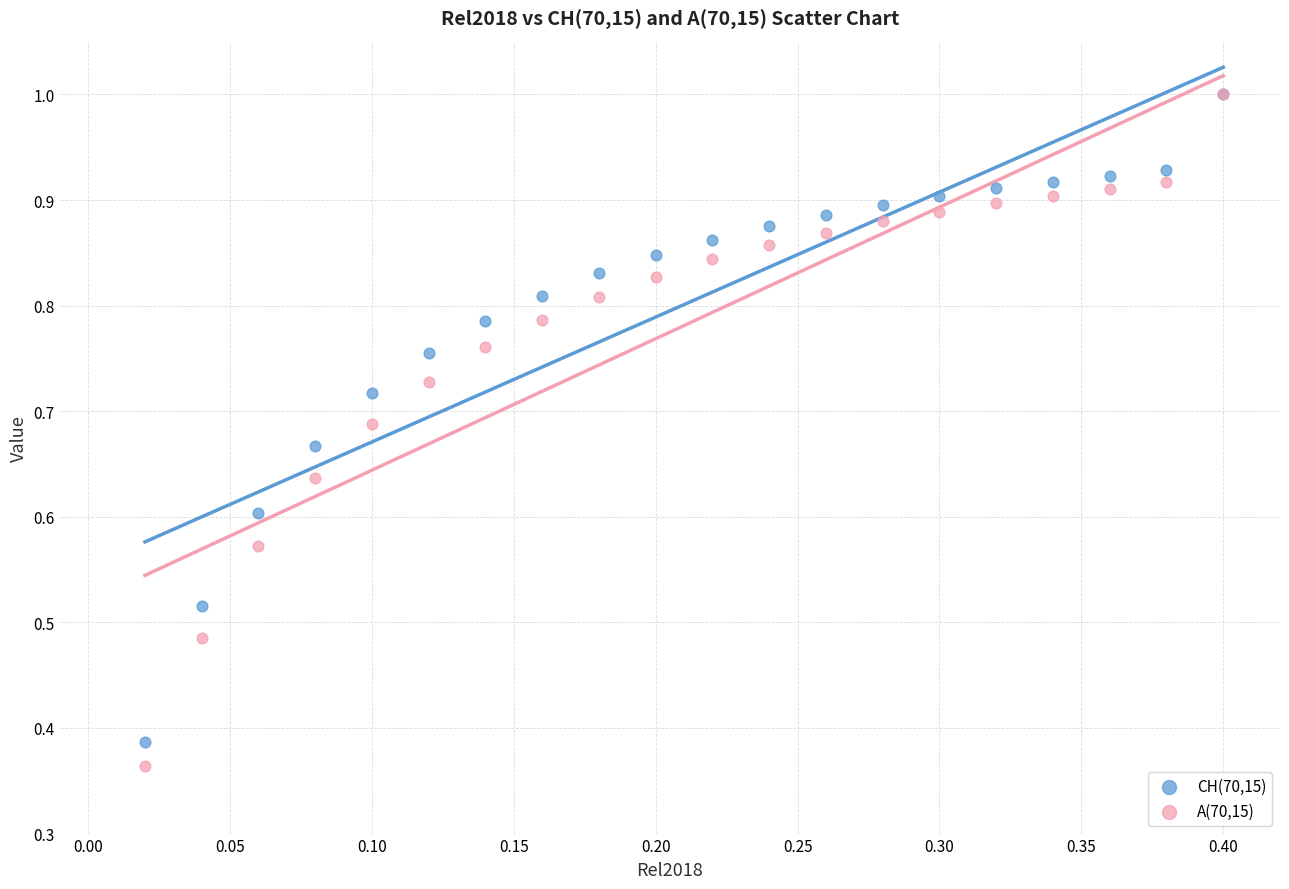

Which series contains the lowest Y value?

A(70,15)